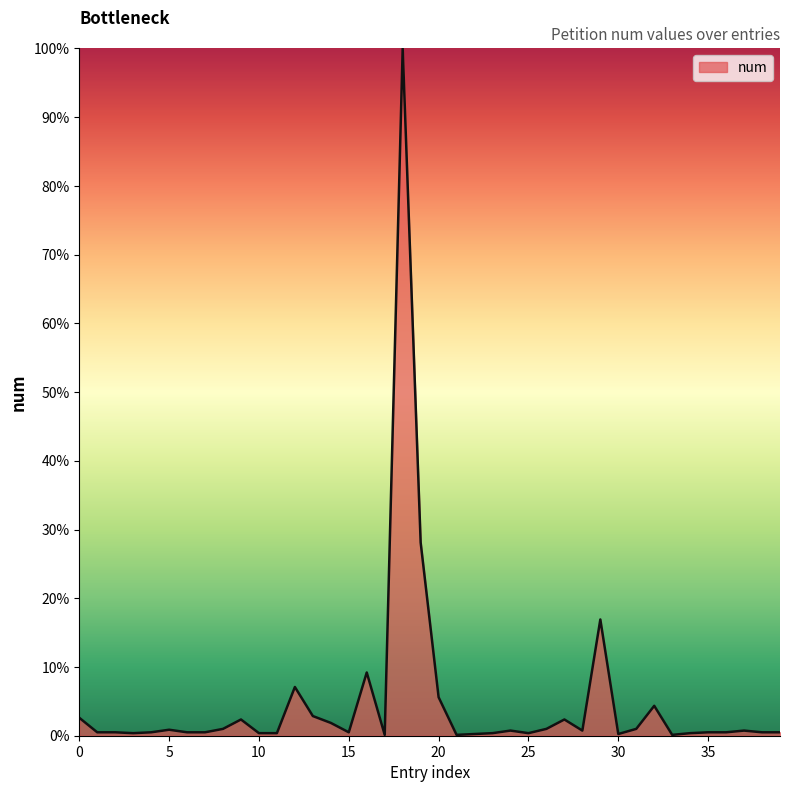

What is the maximum value shown in the chart?

100.0